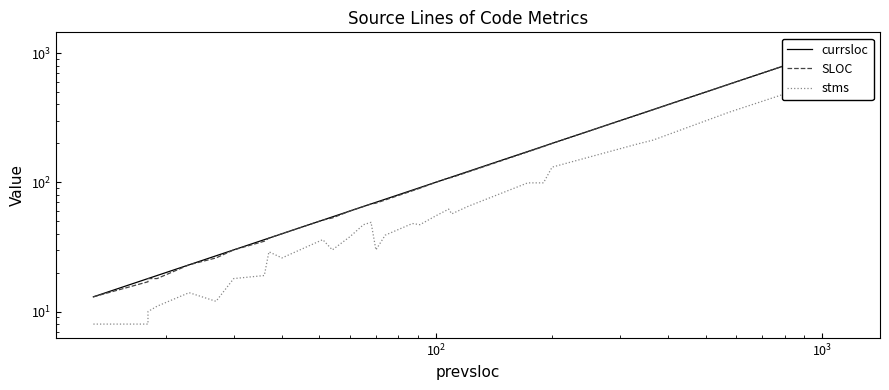

How many lines are shown in the chart?

3